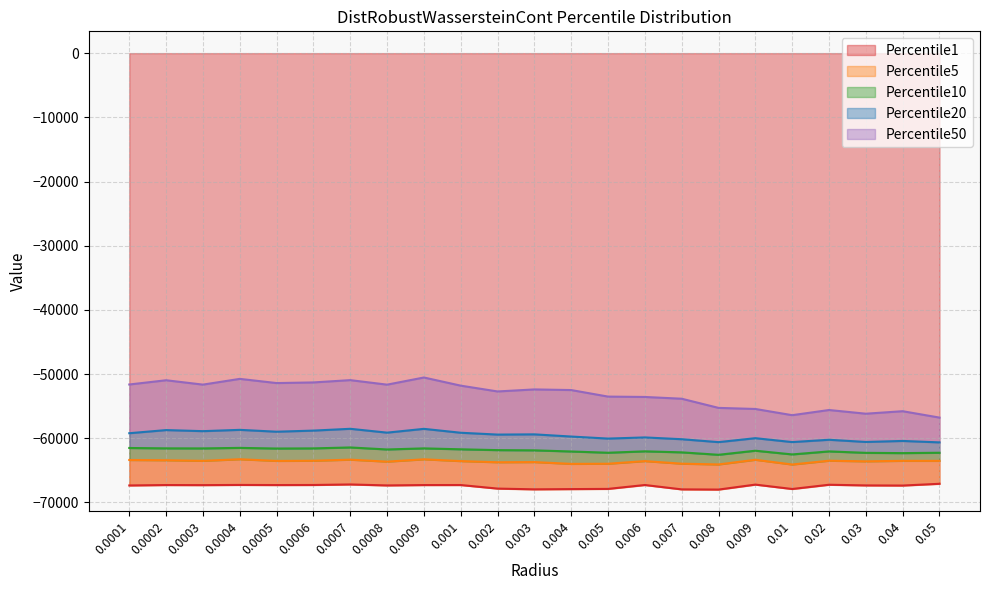

Count the number of data series in this chart.

5